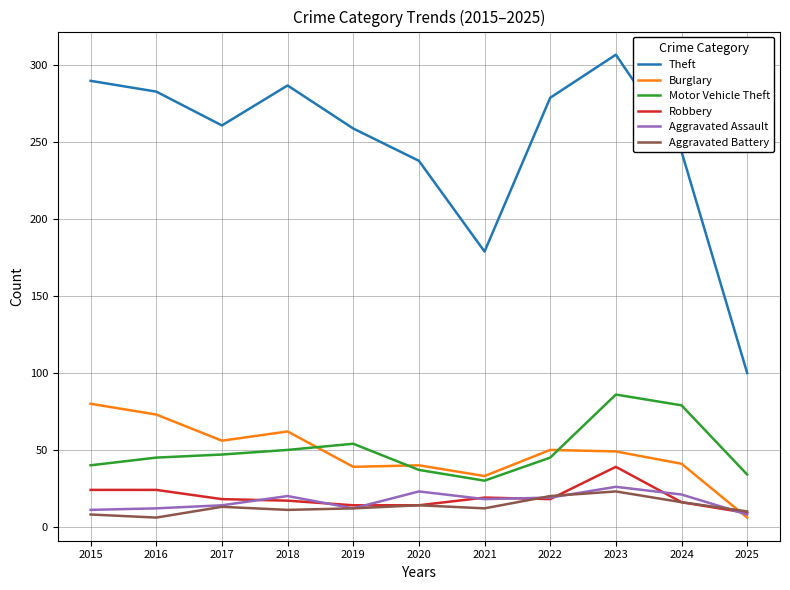

Is the value of Burglary at 2015 greater than the value of Aggravated Battery at 2025?

Yes